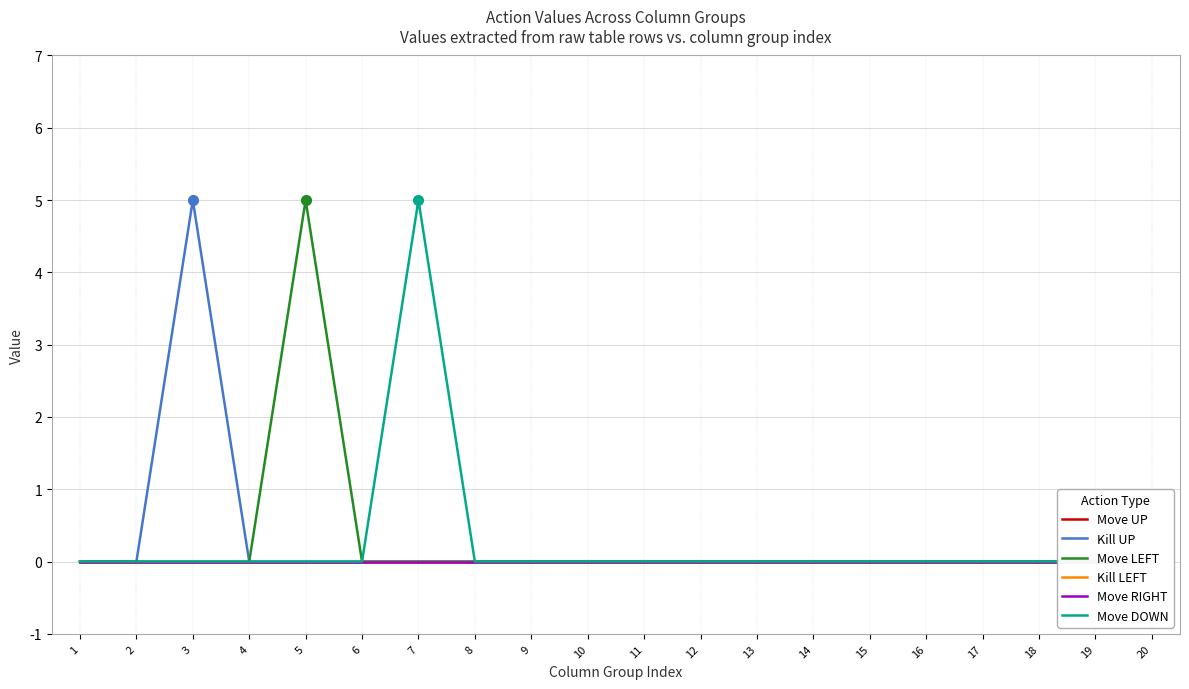

How many lines are shown in the chart?

6